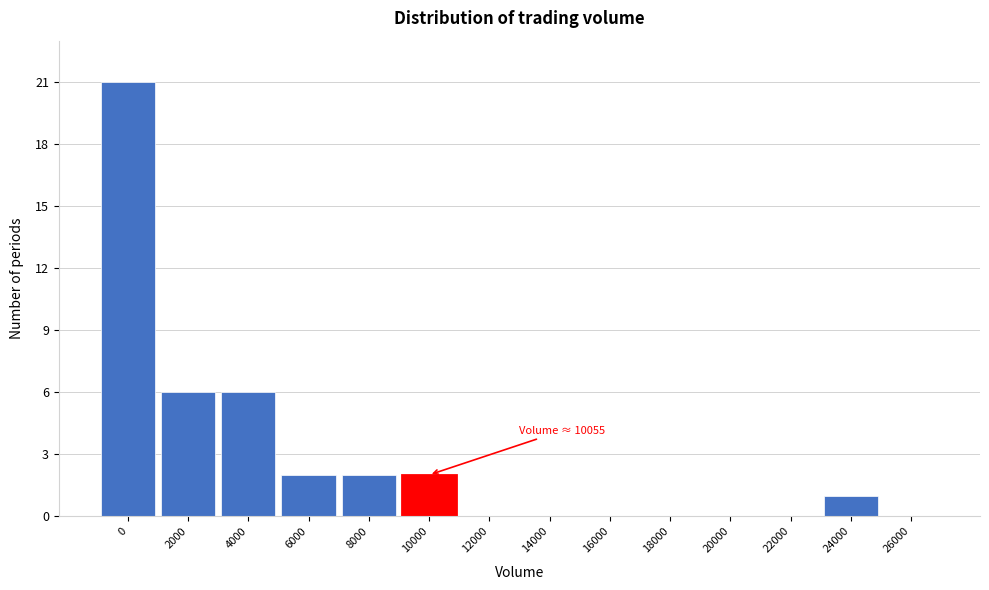

Reading left to right, transcribe all the data shown in this chart.

0=21	2000=6	4000=6	6000=2	8000=2	10000=2	12000=0	14000=0	16000=0	18000=0	20000=0	22000=0	24000=1	26000=0